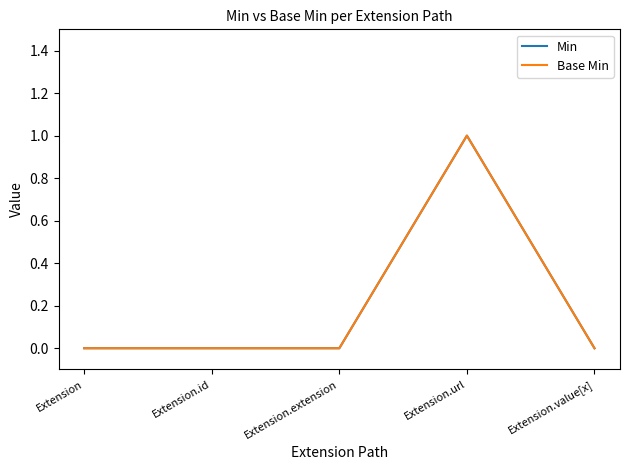

Which series changed the most between Extension.extension and Extension.url?

Min